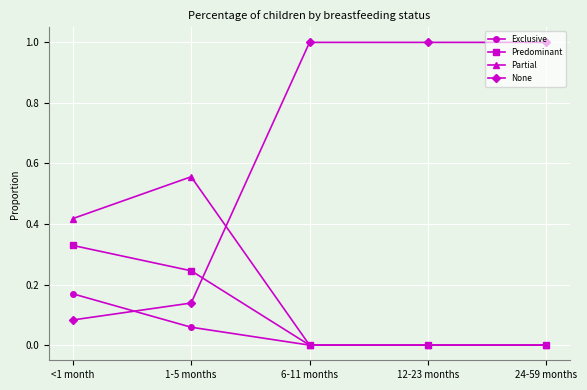

What is the label of the 2nd point from the right?

12-23 months